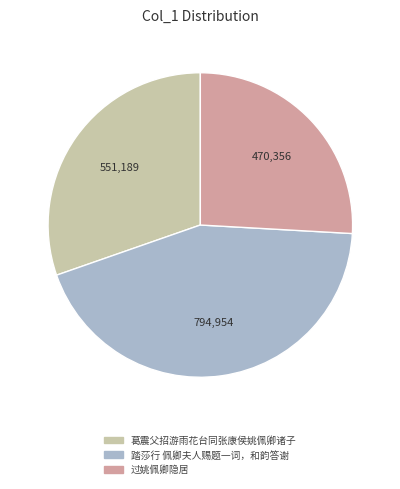

Combined, do 踏莎行 佩卿夫人赐题一词，和韵答谢 and 过姚佩卿隐居 account for over 50%?

Yes